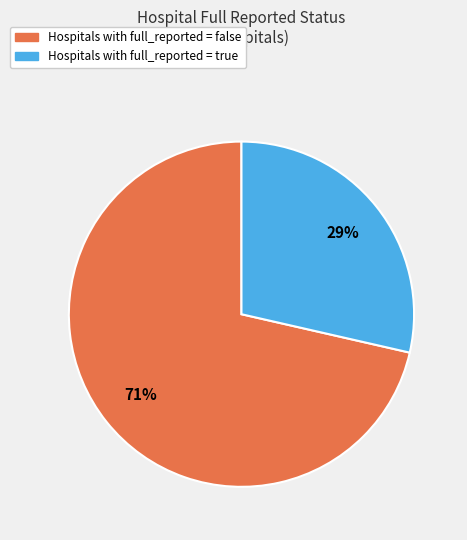

Does any single category account for the majority?

Yes